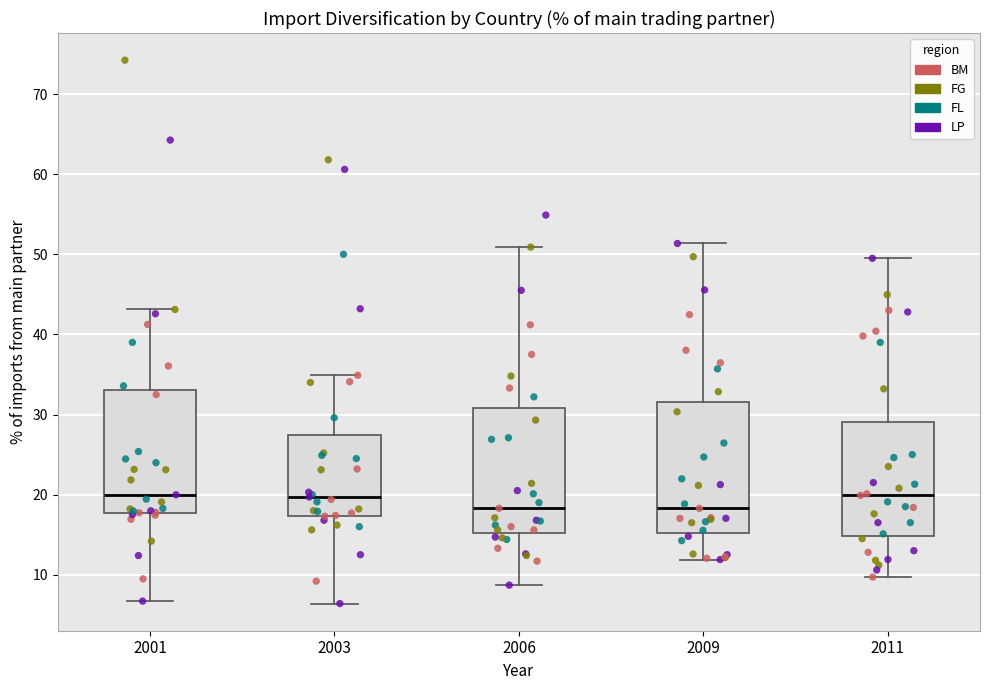

Reading left to right, read every box against the y-axis: the position of its median line, the range the box covers, and the ends of its whiskers. The values are not printed on the chart, so give them approximately, as read against the axis.

2001: median 20, box 18 to 33, whiskers 7 to 43
2003: median 20, box 17 to 27, whiskers 6 to 35
2006: median 18, box 15 to 31, whiskers 9 to 51
2009: median 18, box 15 to 32, whiskers 12 to 51
2011: median 20, box 15 to 29, whiskers 10 to 50